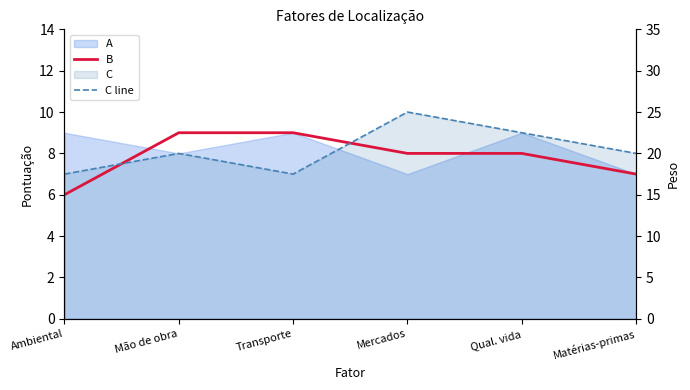

How many times do C line and B cross each other?

2